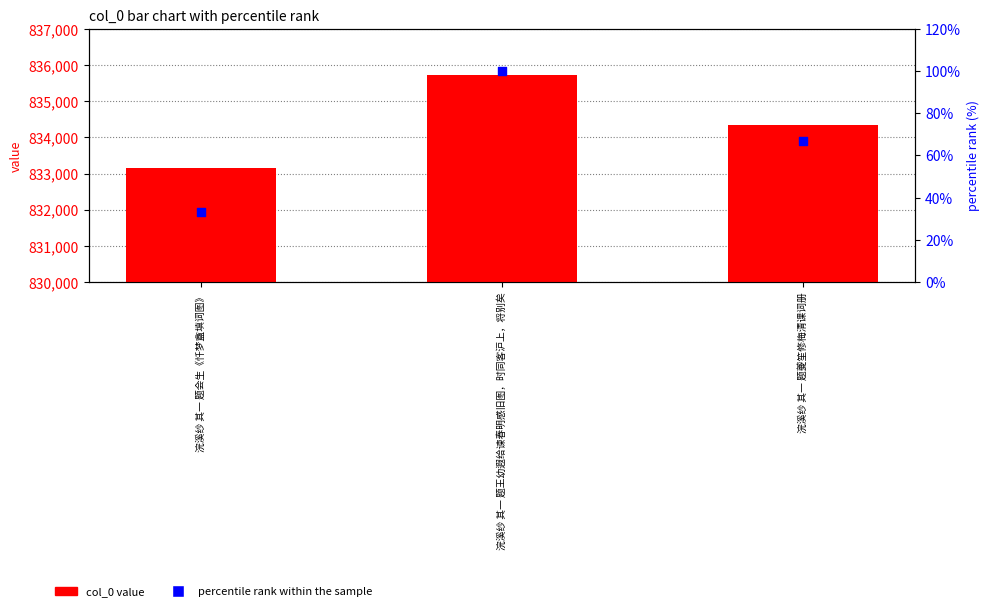

Which series has the largest Y range (max minus min)?

col_0 value